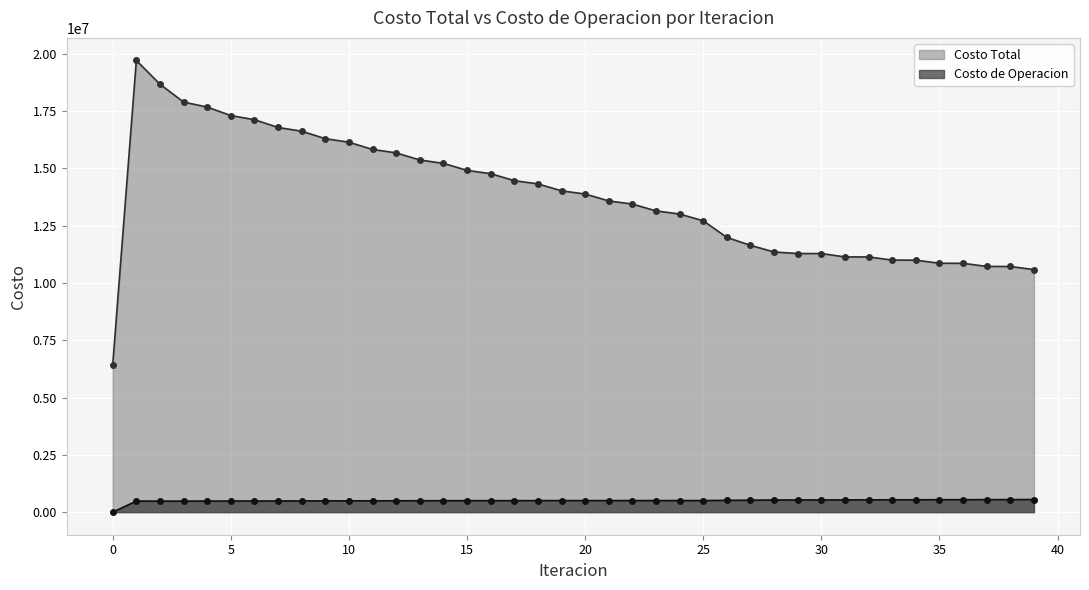

True or false: Costo de Operacion and Costo Total cross at least once.

False